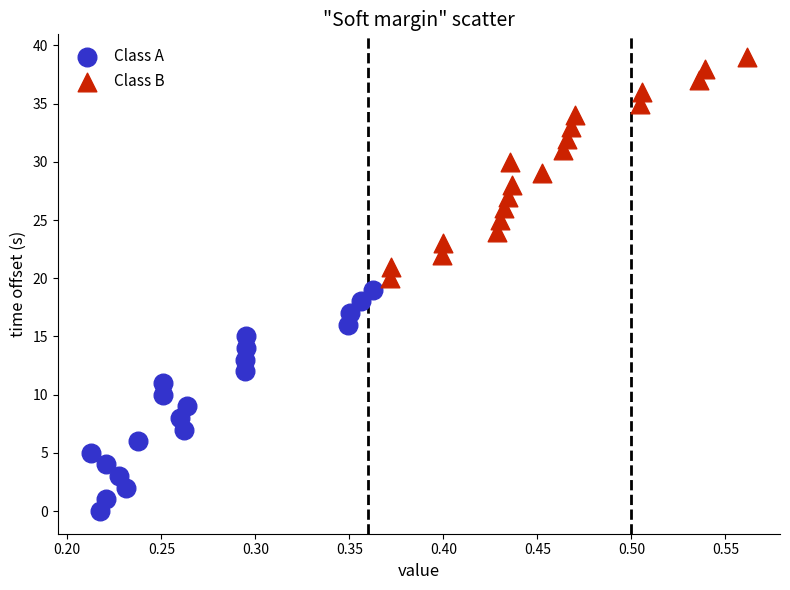

Which series reaches the maximum Y coordinate?

Class B